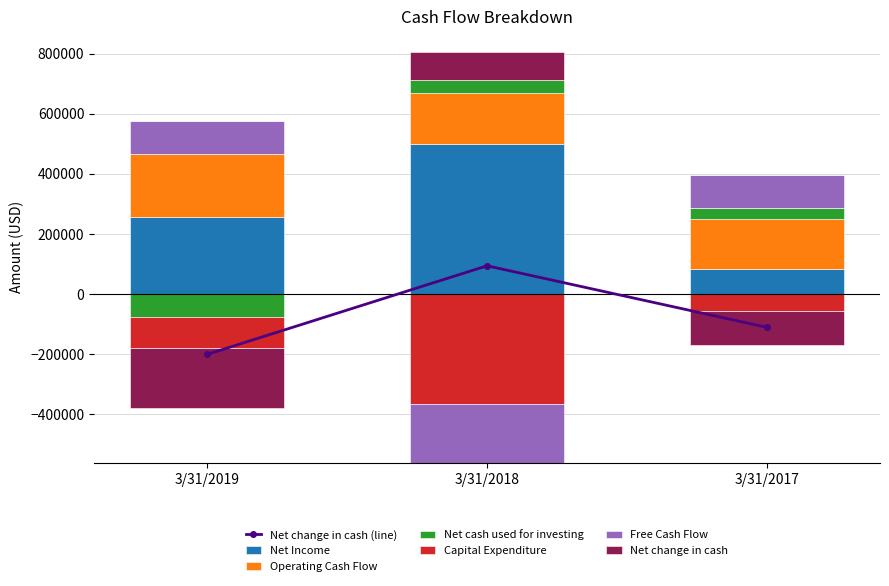

Which category has the lowest value in the Operating Cash Flow series?

3/31/2017